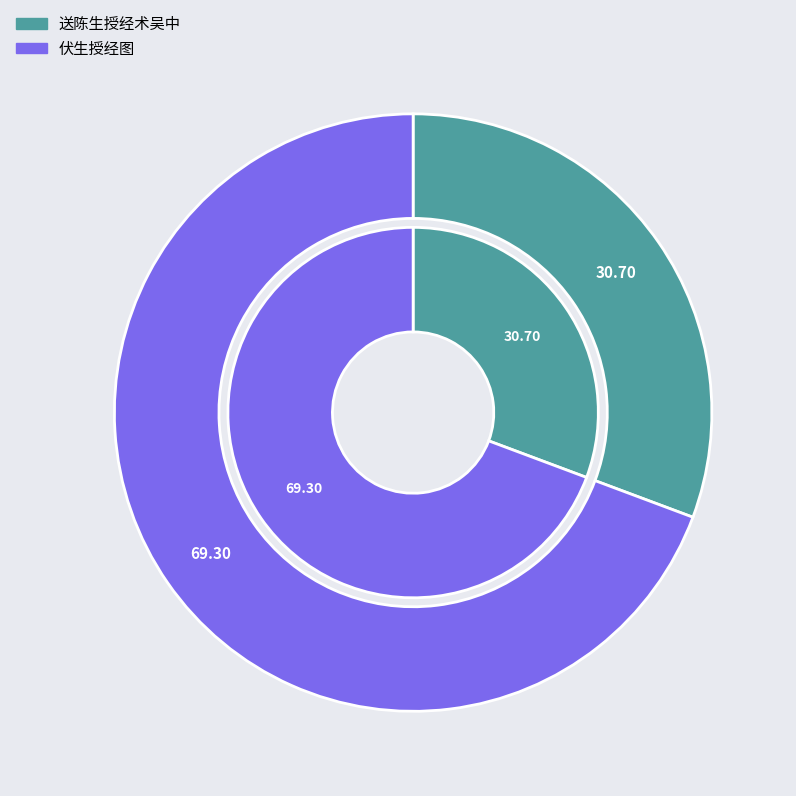

What is the largest slice in the pie chart?

伏生授经图